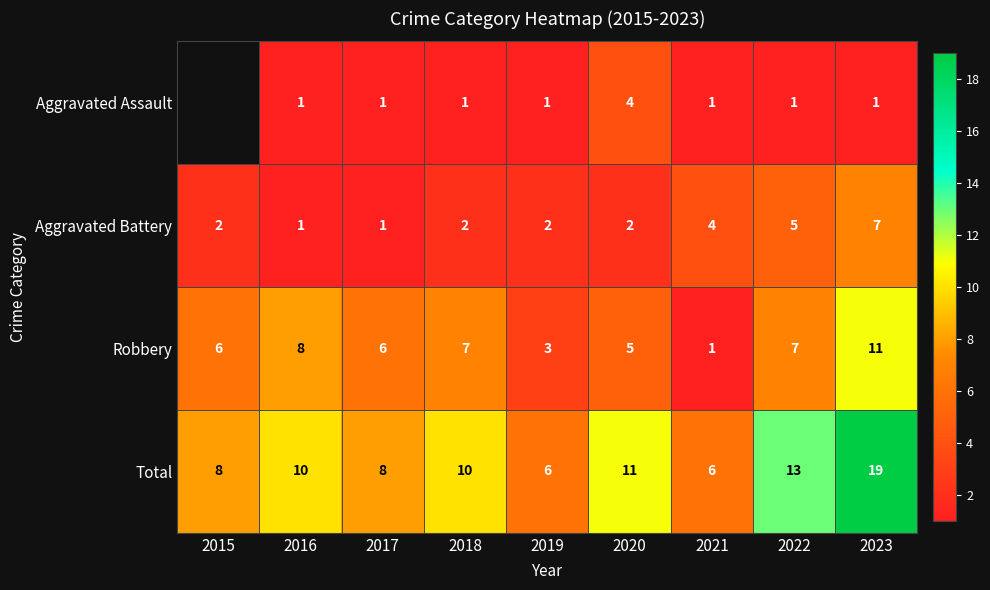

At 2019, list the series in order from smallest to largest.

Aggravated Assault, Aggravated Battery, Robbery, Total